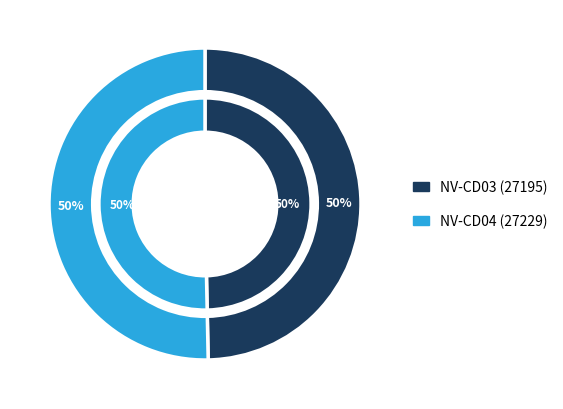

Is there any slice that represents more than half of the pie?

Yes